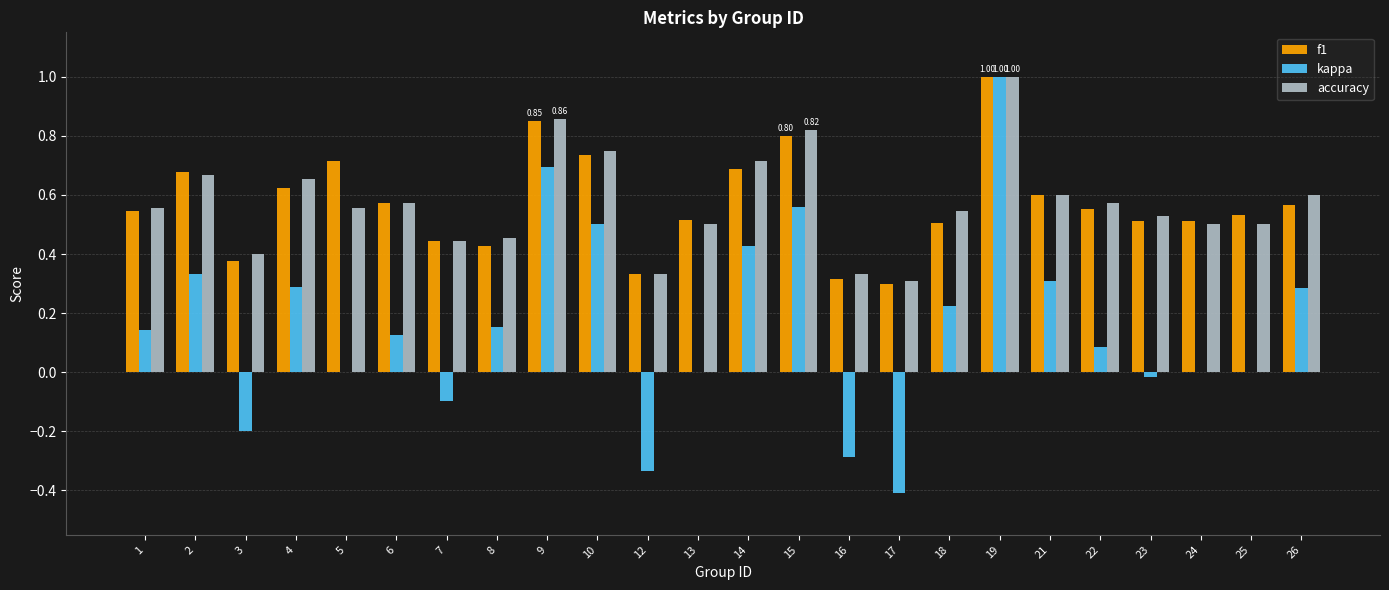

Is the value of accuracy at 13 greater than the value of f1 at 22?

No